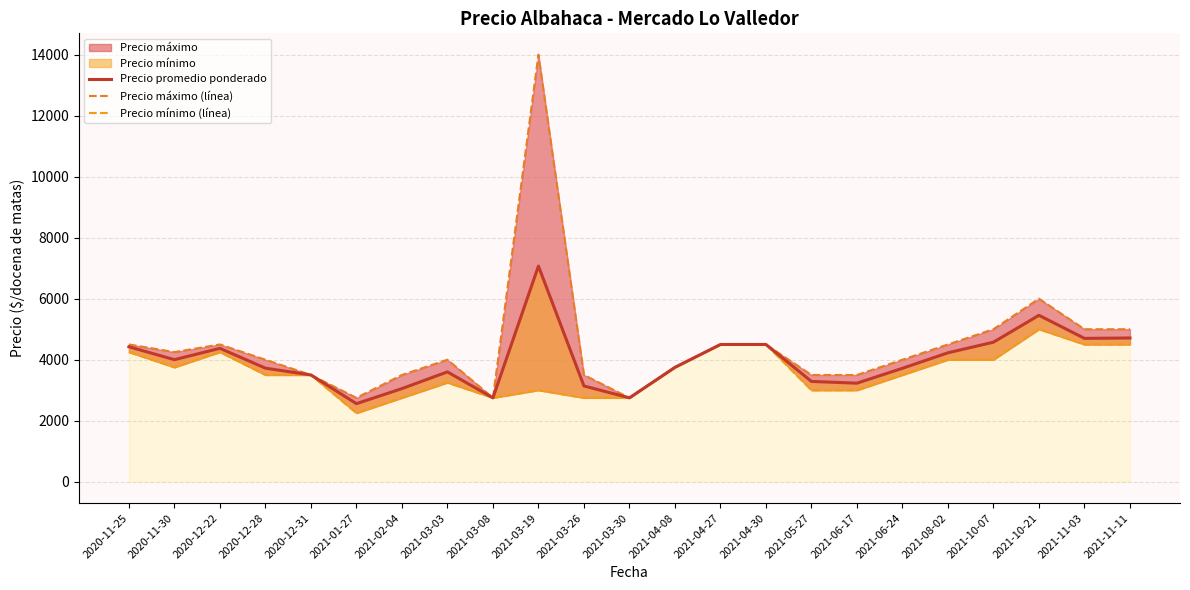

Reading left to right, what are all the values shown in this chart?

Precio promedio ponderado: 2020-11-25=4424.0	2020-11-30=4001.5	2020-12-22=4373.5	2020-12-28=3723.0	2020-12-31=3500.0	2021-01-27=2559.5	2021-02-04=3053.0	2021-03-03=3601.0	2021-03-08=2750.0	2021-03-19=7069.5	2021-03-26=3140.5	2021-03-30=2750.0	2021-04-08=3750.0	2021-04-27=4500.0	2021-04-30=4500.0	2021-05-27=3288.0	2021-06-17=3231.0	2021-06-24=3719.0	2021-08-02=4227.0	2021-10-07=4575.0	2021-10-21=5456.0	2021-11-03=4700.0	2021-11-11=4712.5
Precio máximo (línea): 2020-11-25=4500.0	2020-11-30=4250.0	2020-12-22=4500.0	2020-12-28=4000.0	2020-12-31=3500.0	2021-01-27=2750.0	2021-02-04=3500.0	2021-03-03=4000.0	2021-03-08=2750.0	2021-03-19=14000.0	2021-03-26=3500.0	2021-03-30=2750.0	2021-04-08=3750.0	2021-04-27=4500.0	2021-04-30=4500.0	2021-05-27=3500.0	2021-06-17=3500.0	2021-06-24=4000.0	2021-08-02=4500.0	2021-10-07=5000.0	2021-10-21=6000.0	2021-11-03=5000.0	2021-11-11=5000.0
Precio mínimo (línea): 2020-11-25=4250.0	2020-11-30=3750.0	2020-12-22=4250.0	2020-12-28=3500.0	2020-12-31=3500.0	2021-01-27=2250.0	2021-02-04=2750.0	2021-03-03=3250.0	2021-03-08=2750.0	2021-03-19=3000.0	2021-03-26=2750.0	2021-03-30=2750.0	2021-04-08=3750.0	2021-04-27=4500.0	2021-04-30=4500.0	2021-05-27=3000.0	2021-06-17=3000.0	2021-06-24=3500.0	2021-08-02=4000.0	2021-10-07=4000.0	2021-10-21=5000.0	2021-11-03=4500.0	2021-11-11=4500.0